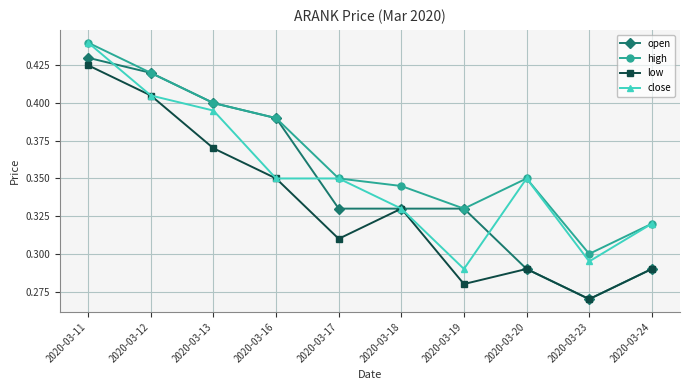

At which label does high reach its peak?

2020-03-11